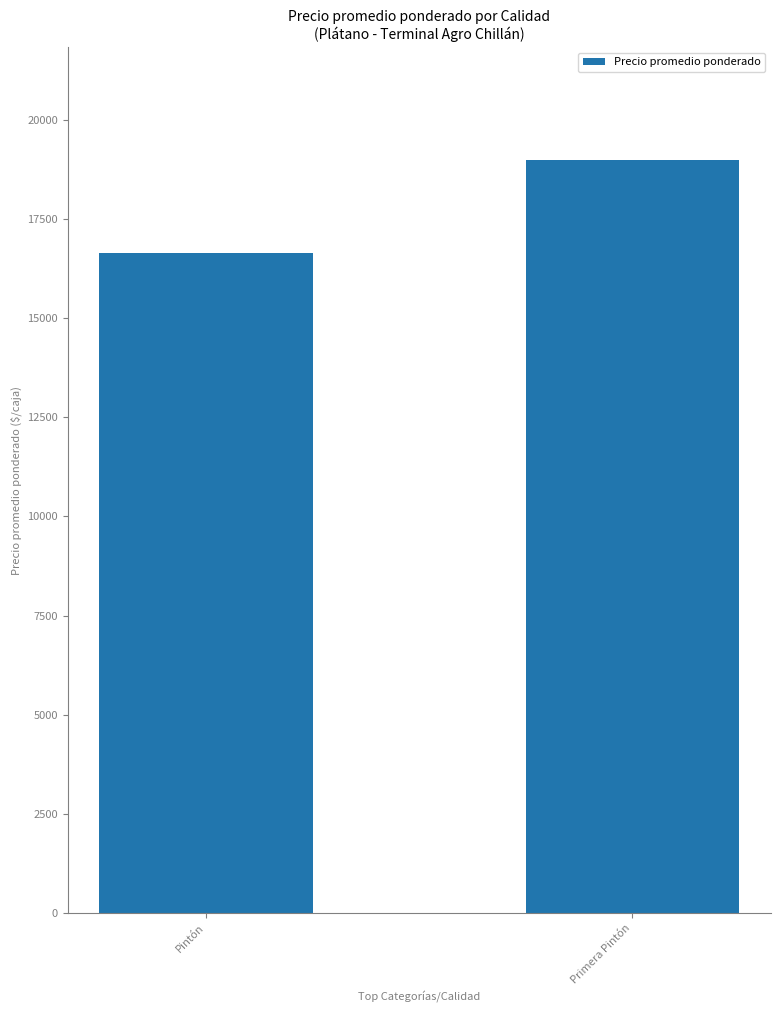

Is it true that the value at Pintón is 16652?

True